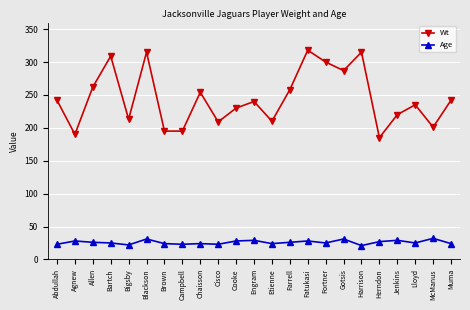

Which series has the largest total across all categories?

Wt